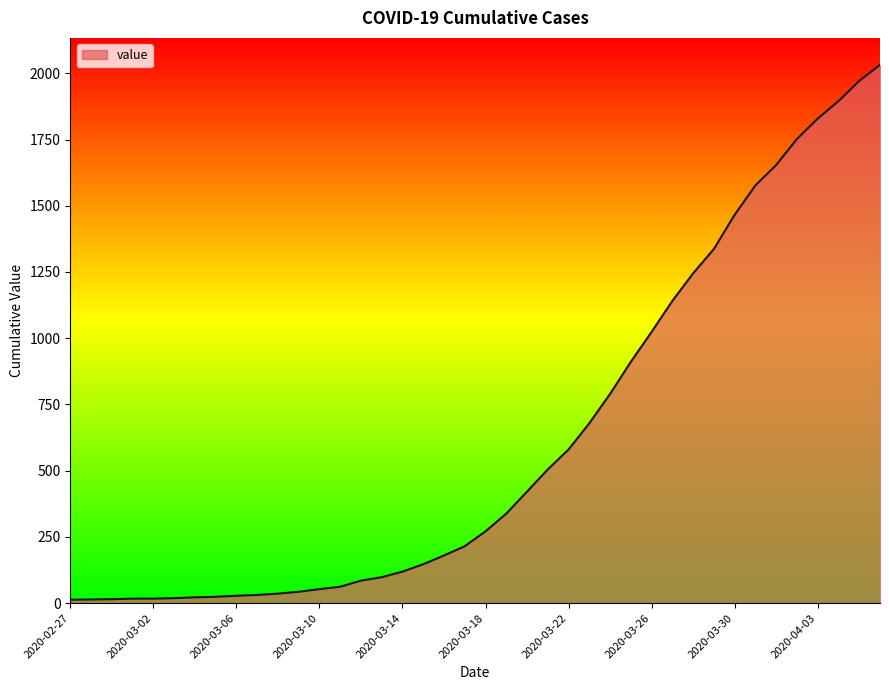

What is the difference between the maximum and minimum values?

2019